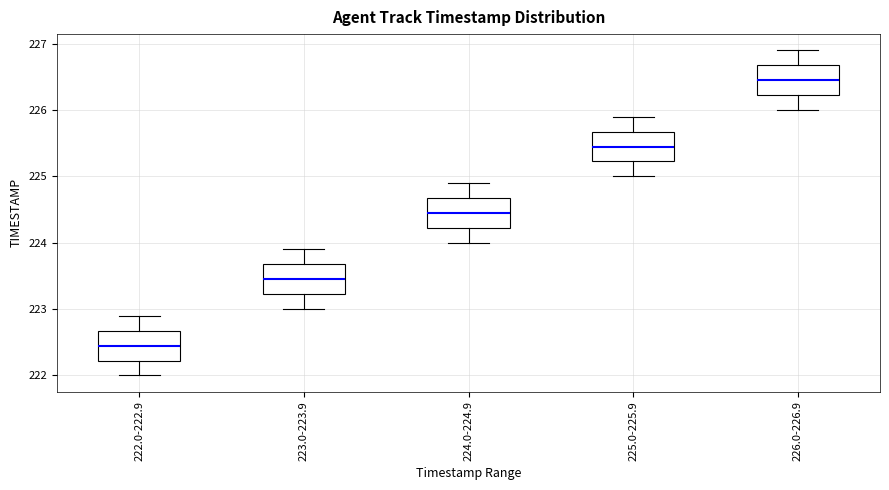

Reading left to right, read every box against the y-axis: the position of its median line, the range the box covers, and the ends of its whiskers. The values are not printed on the chart, so give them approximately, as read against the axis.

222.0-222.9: median 222.5, box 222.2 to 222.7, whiskers 222.0 to 222.9
223.0-223.9: median 223.5, box 223.2 to 223.7, whiskers 223.0 to 223.9
224.0-224.9: median 224.5, box 224.2 to 224.7, whiskers 224.0 to 224.9
225.0-225.9: median 225.5, box 225.2 to 225.7, whiskers 225.0 to 225.9
226.0-226.9: median 226.5, box 226.2 to 226.7, whiskers 226.0 to 226.9